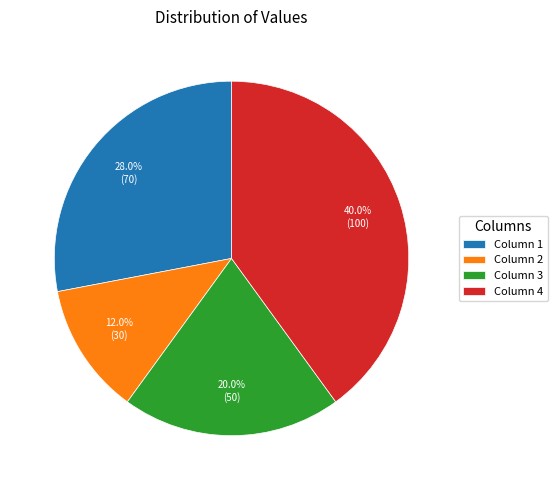

What portion of the pie excludes Column 2?

88.0%